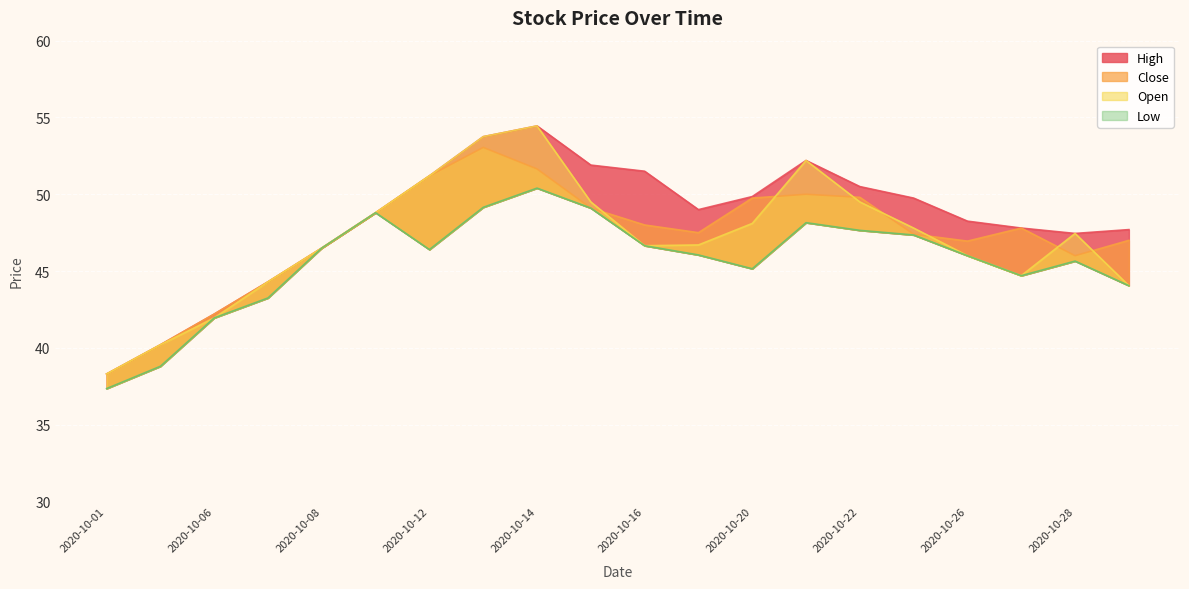

What is the average value of the High series?

48.3